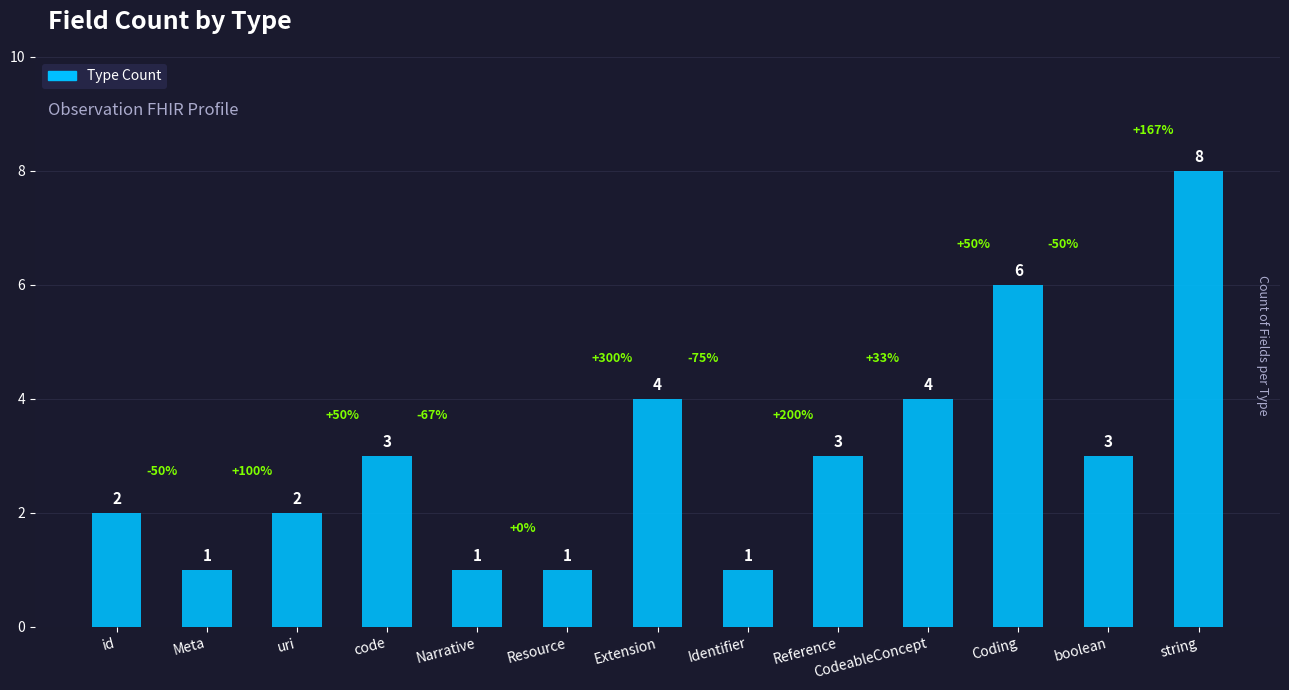

Between CodeableConcept and Coding, which is larger?

Coding